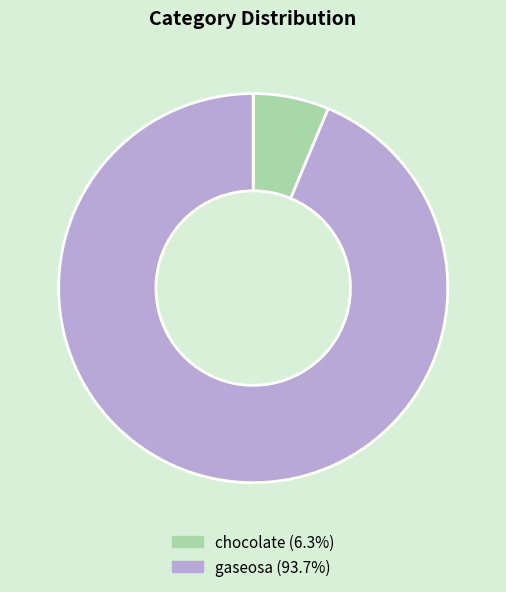

How many slices are in this pie chart?

2